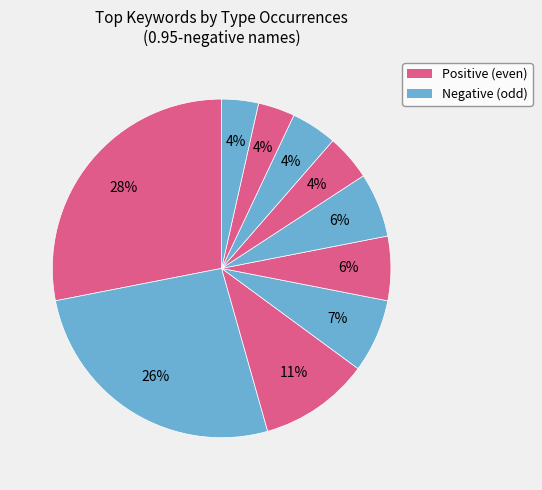

How many slices are in this pie chart?

10